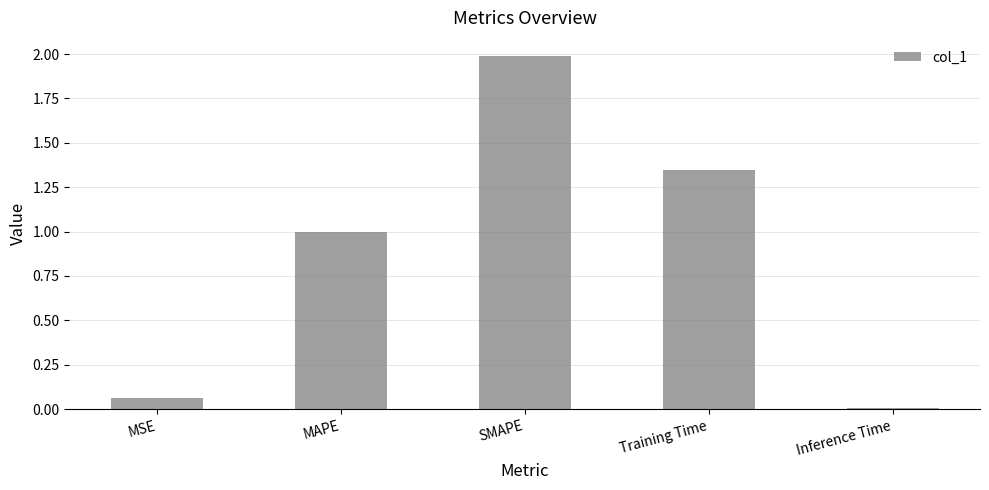

What is the change in value from SMAPE to Training Time?

-0.6